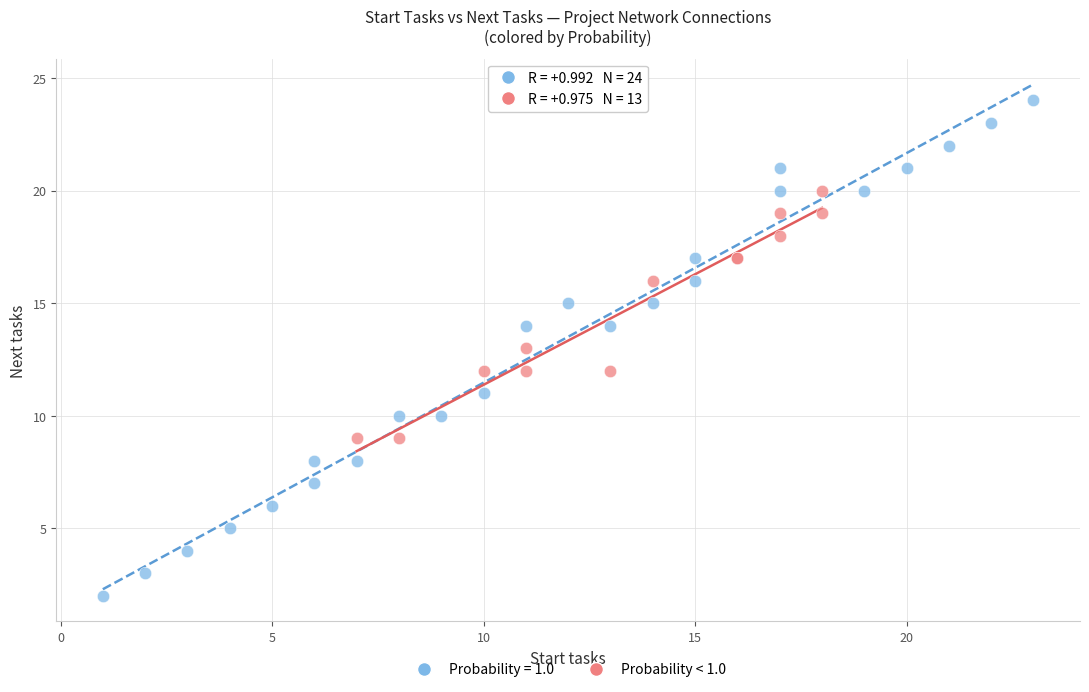

Which series has the widest spread of Y values?

Probability = 1.0